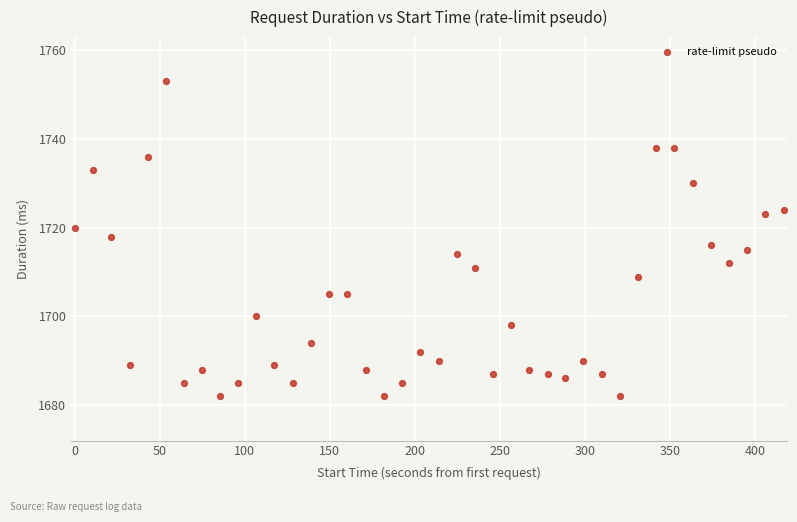

What is the range of Y values (max minus min)?

71